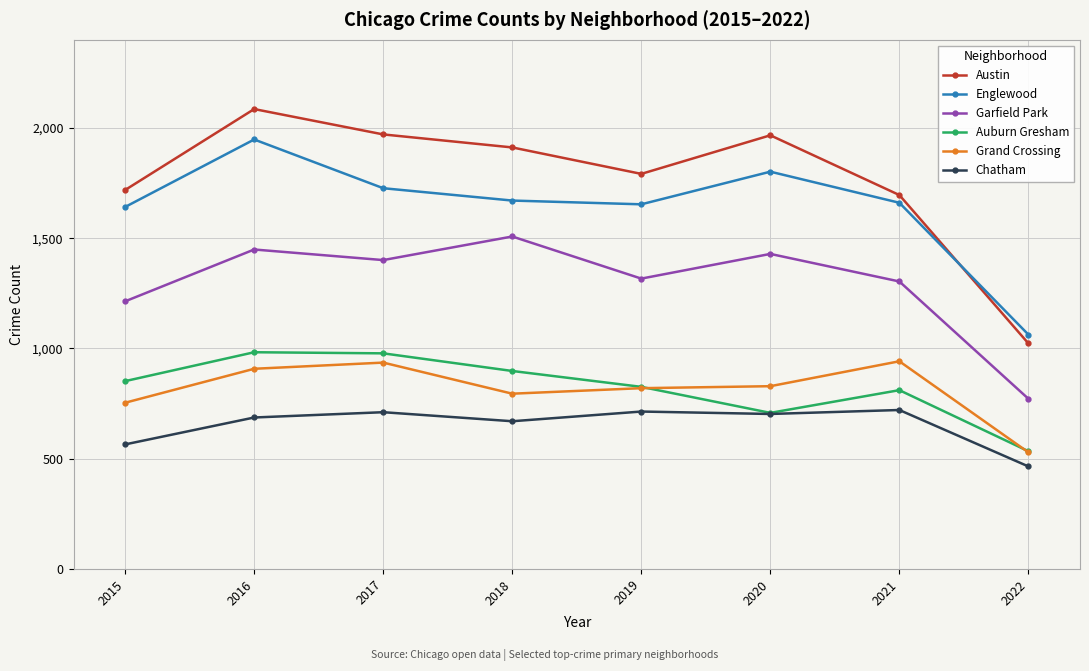

What is the total value across all series at 2019?

7123